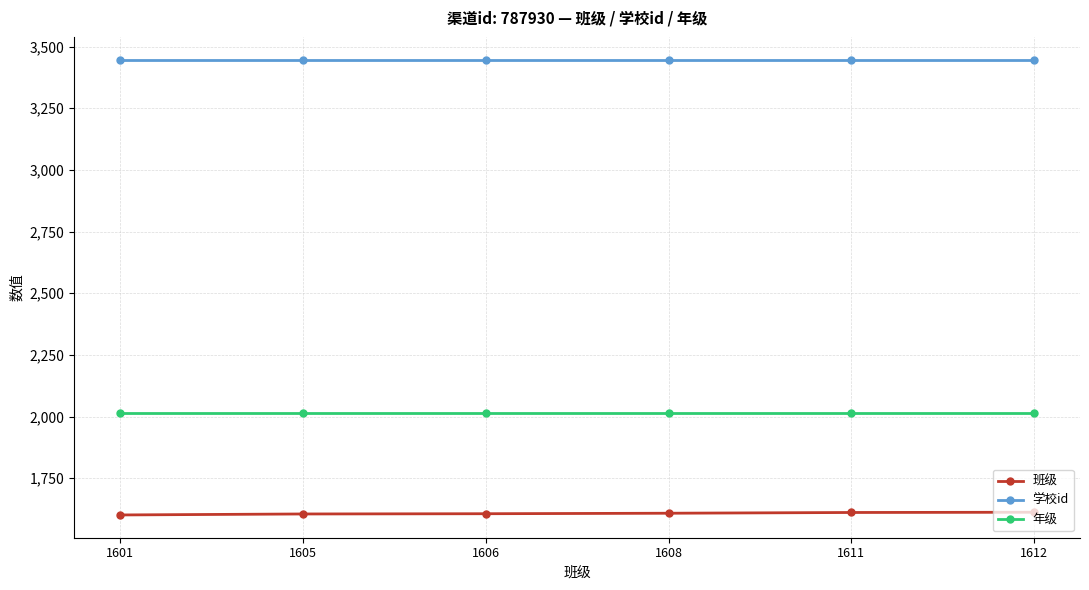

At how many categories does at least one series exceed 3175?

6